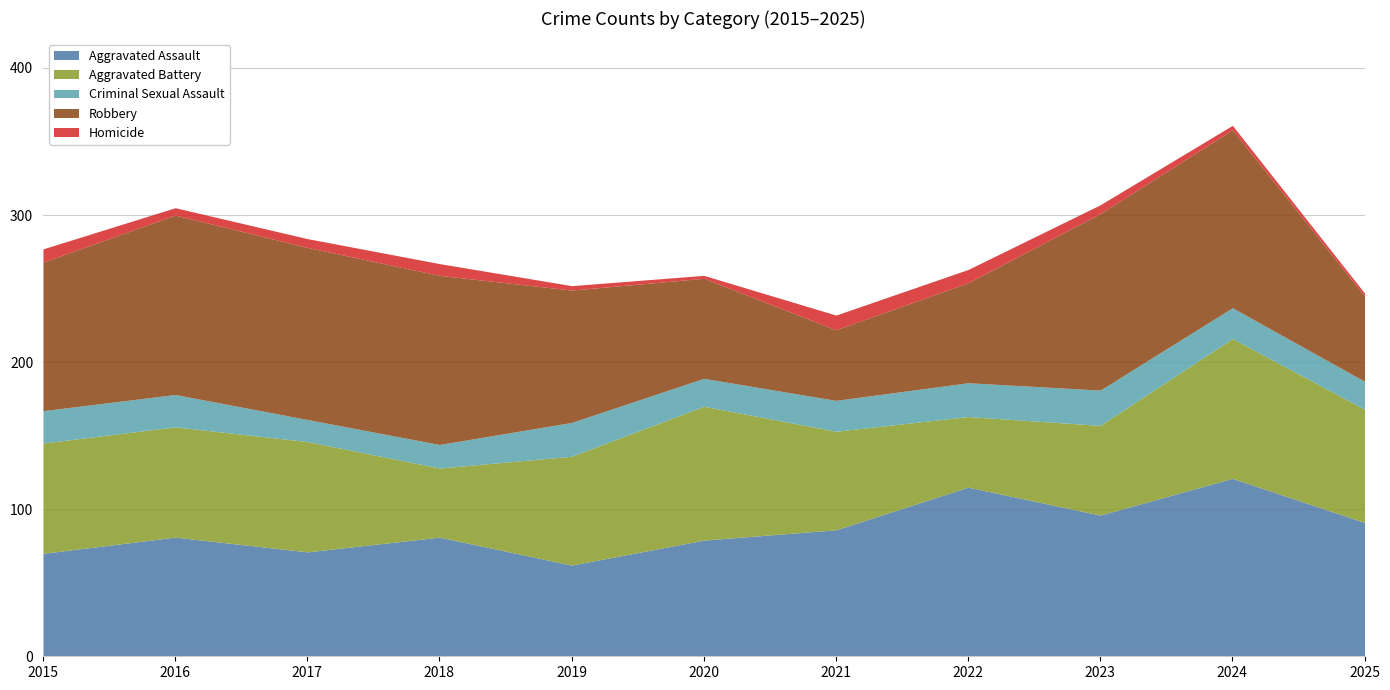

What is the value of the Criminal Sexual Assault point at the 11th from the left?

19